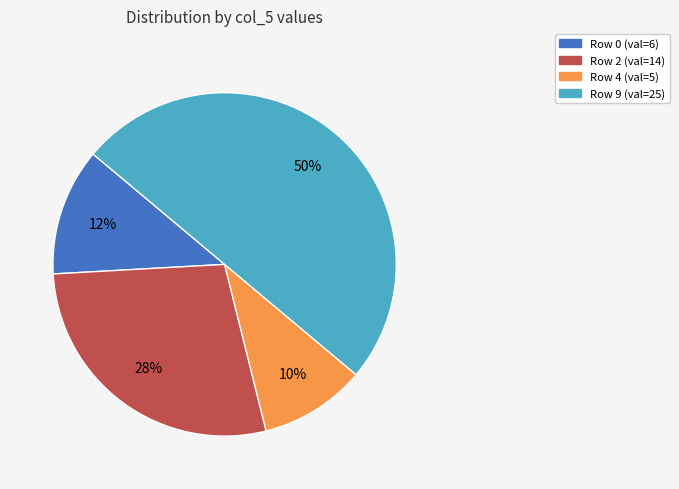

To the nearest percent, what is the average slice percentage?

25%